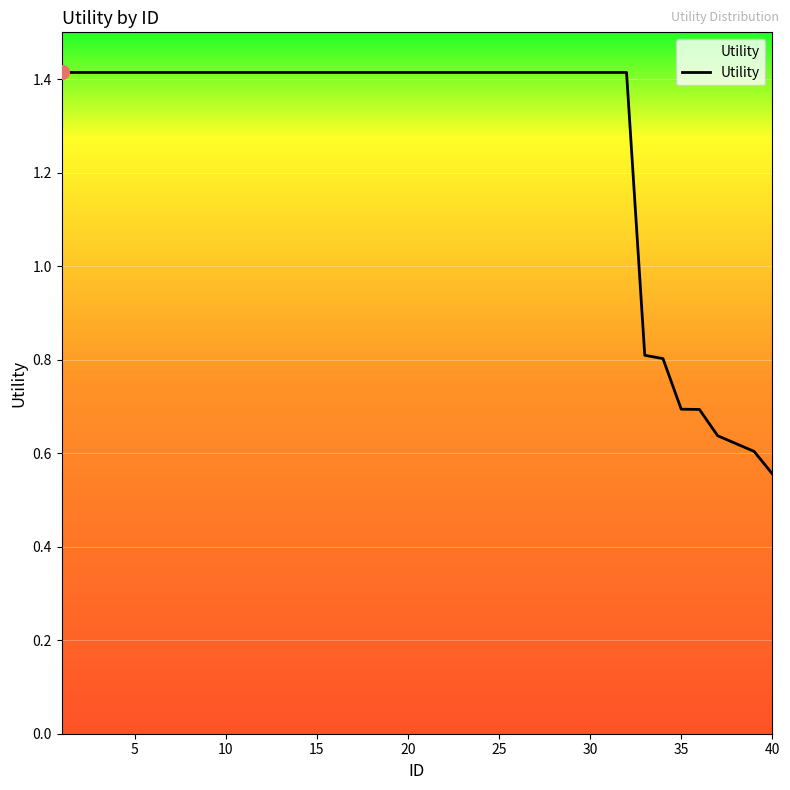

What is the difference between the second highest and second lowest values?

0.8